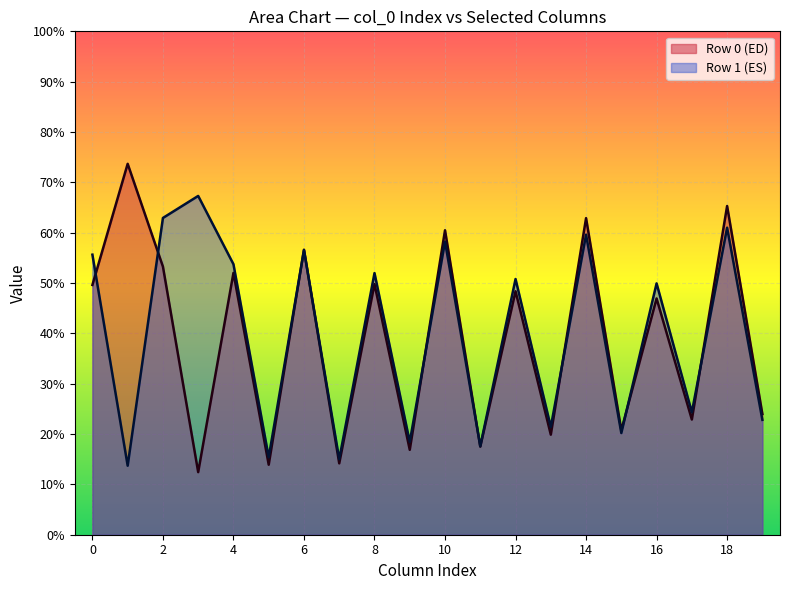

Is the value of Row 1 (ES) at 2 greater than the value of Row 0 (ED) at 16?

Yes